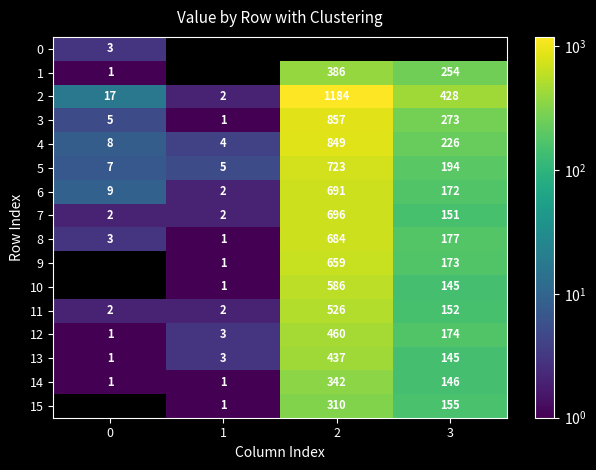

What is the difference between the second highest and minimum values in the 11 series?

150